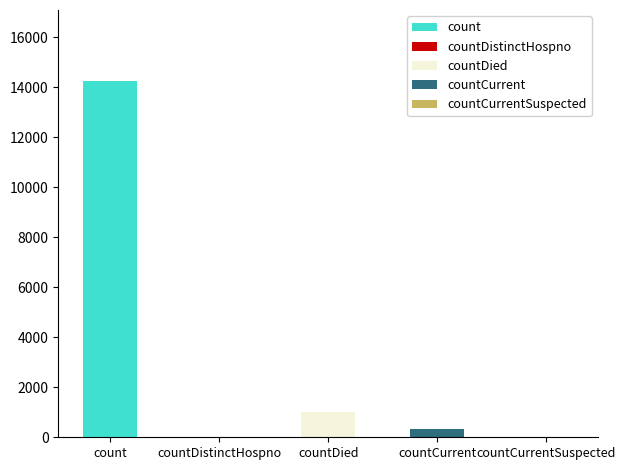

List the labels in order of value, largest first.

count, countDied, countCurrent, countDistinctHospno, countCurrentSuspected